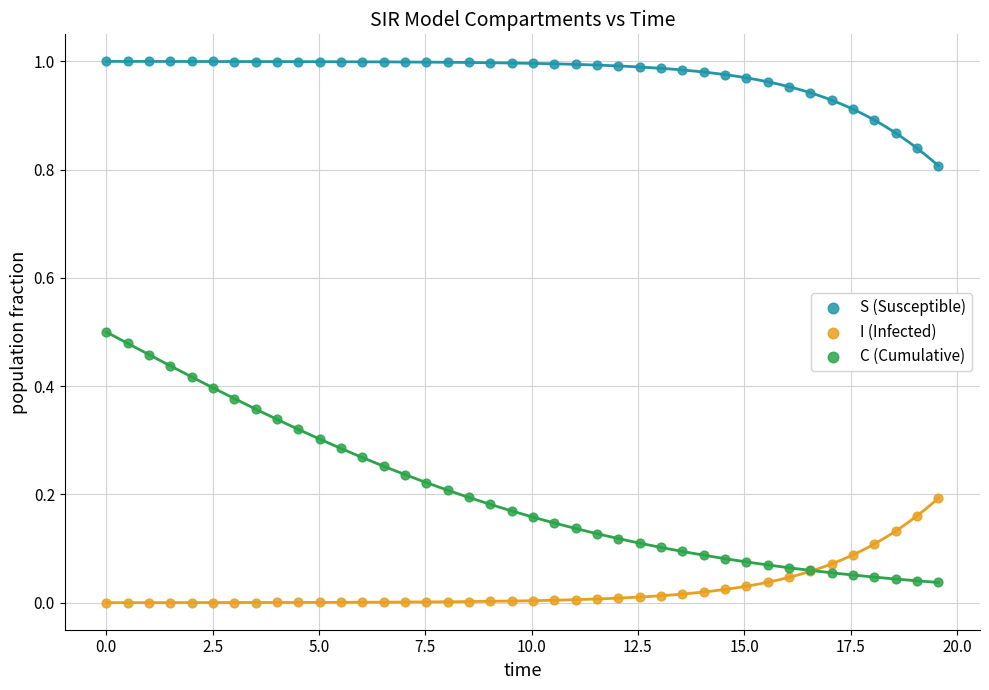

What are all the series names shown in the legend?

S (Susceptible), I (Infected), C (Cumulative)